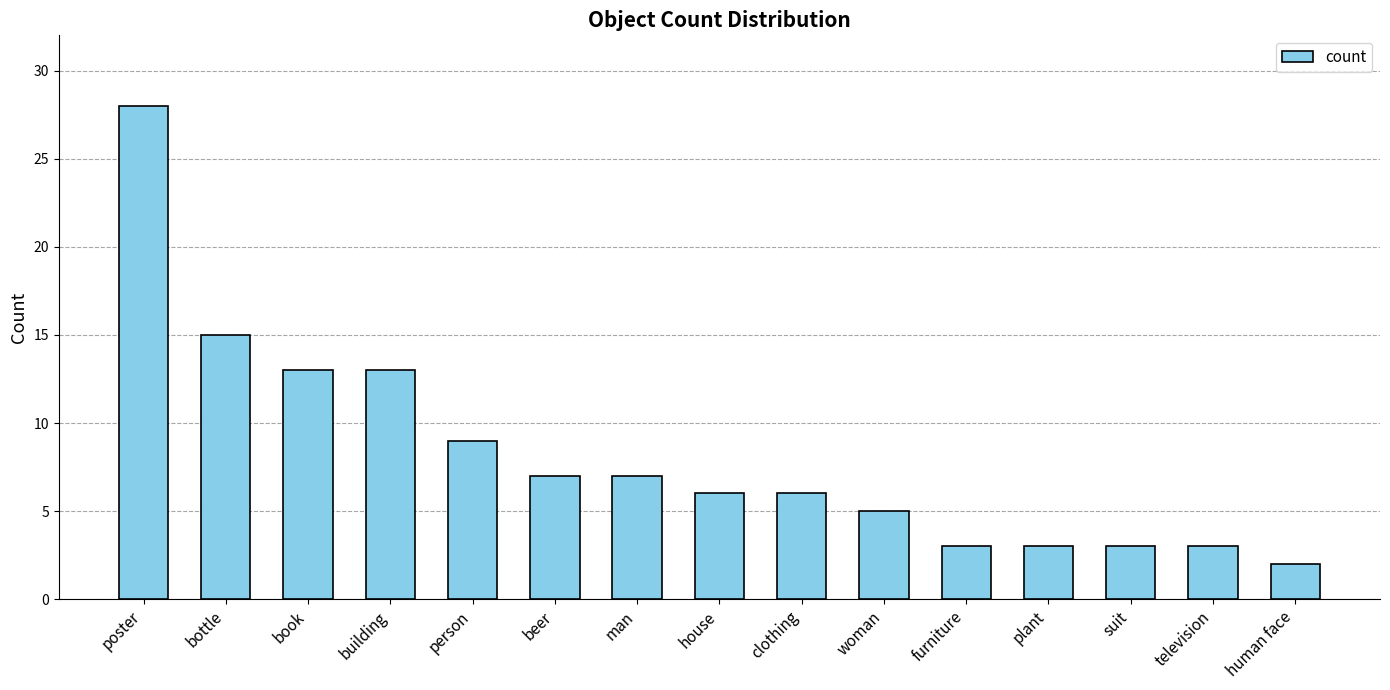

Is it true that the value at human face is 2?

True